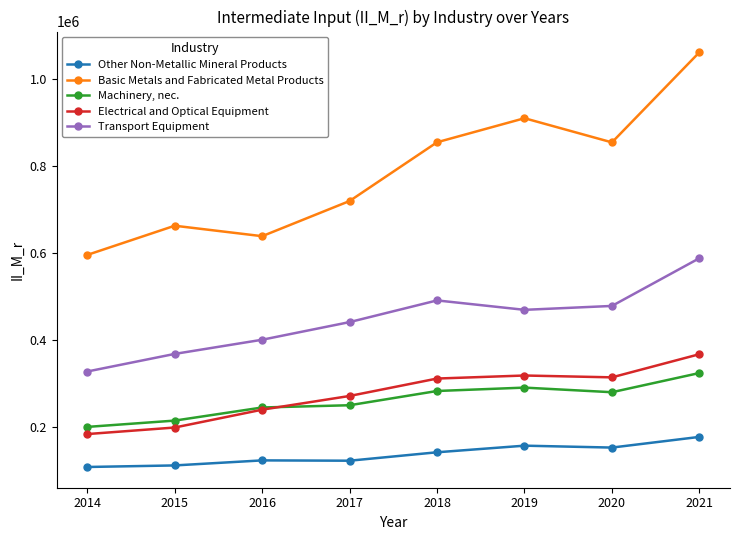

What is the difference between the maximum and second lowest values in the Machinery, nec. series?

109148.6